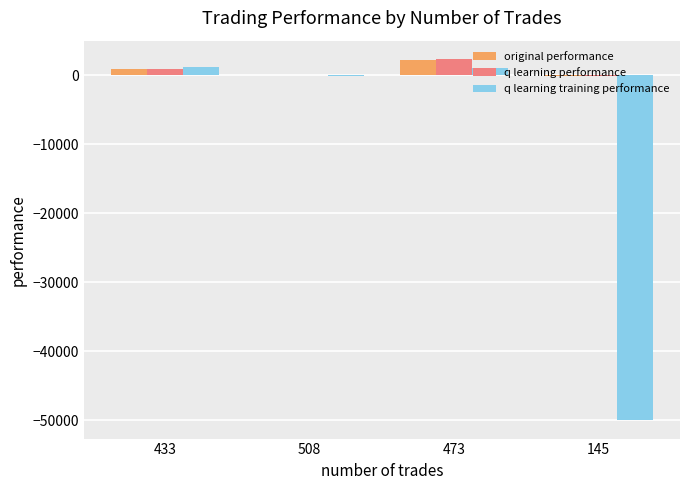

How many values in the q learning training performance series exceed 974?

2